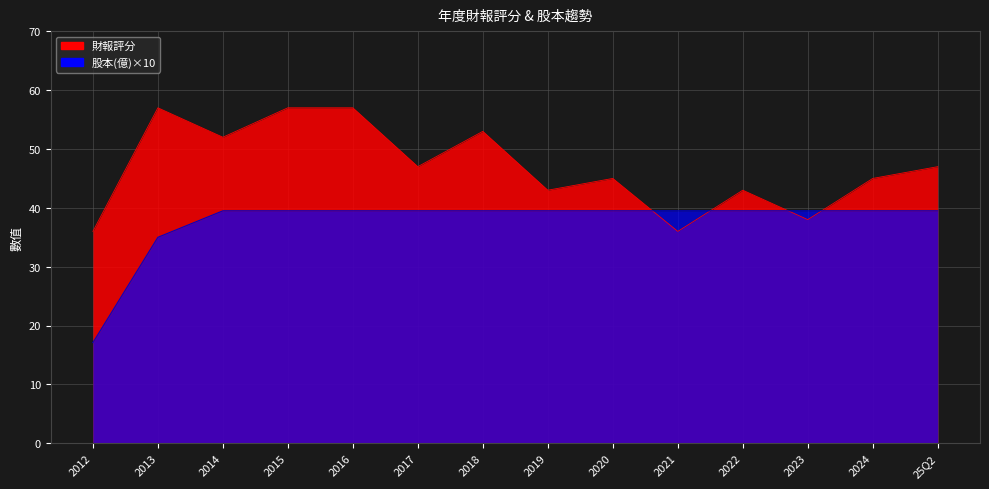

What is the difference between the maximum and minimum values in the 股本(億) series?

22.4